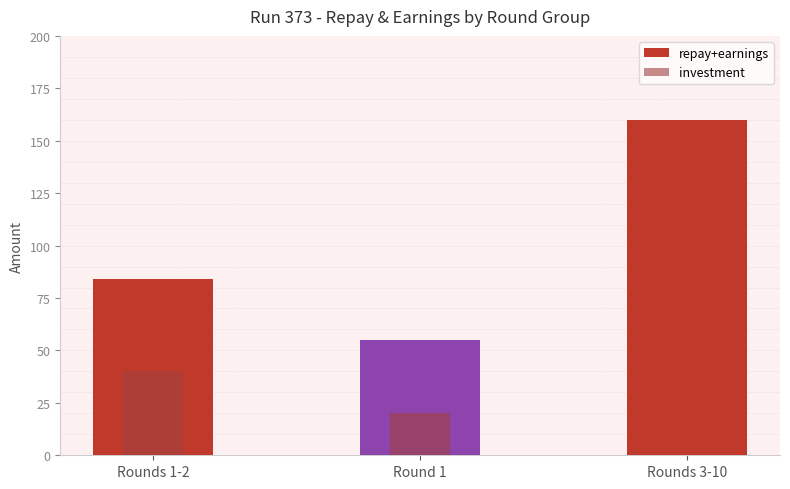

Reading left to right, what are all the values shown in this chart?

repay+earnings: Rounds 1-2=84	Round 1=55	Rounds 3-10=160
investment: Rounds 1-2=40	Round 1=20	Rounds 3-10=0